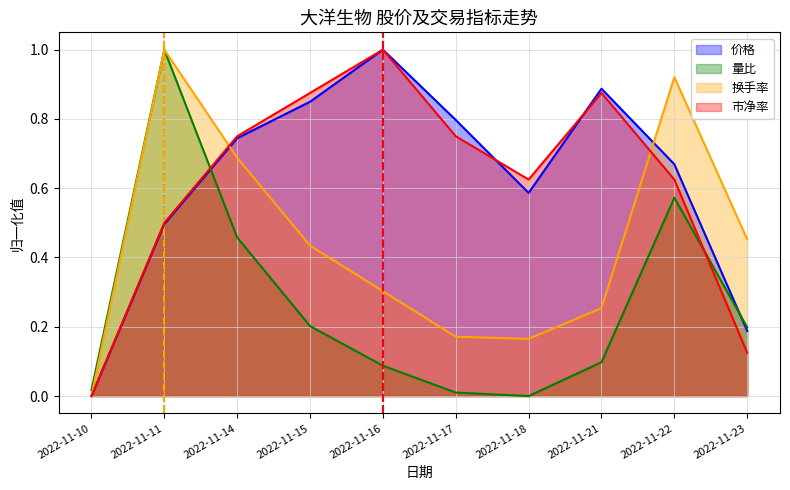

Which has a higher value, 2022-11-11 or 2022-11-18?

2022-11-18